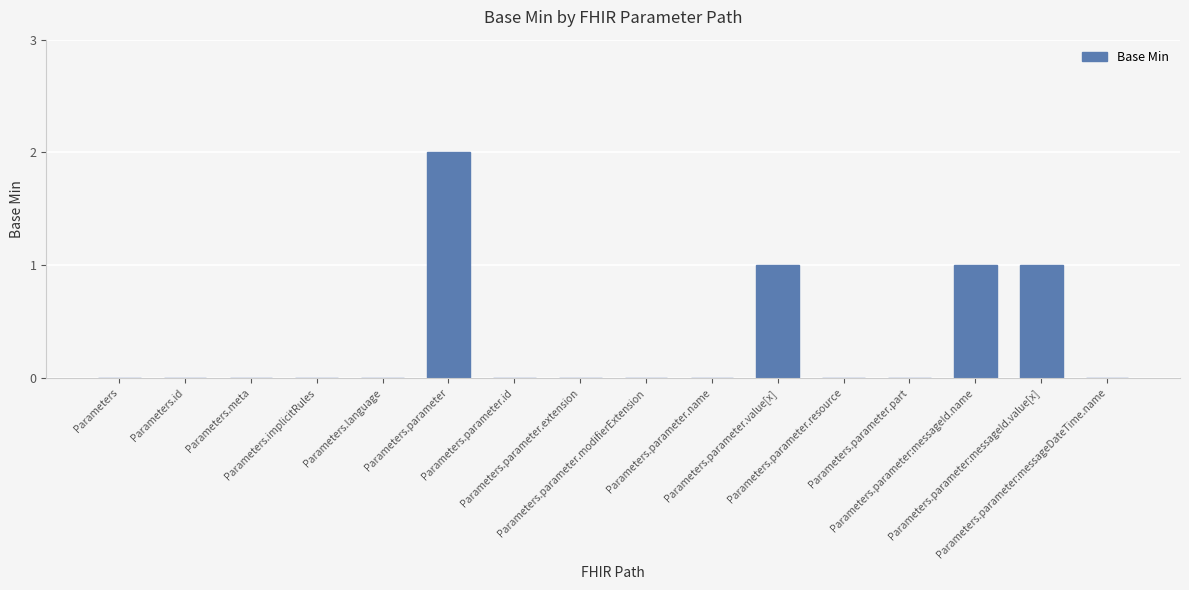

The value at Parameters.id is 0. True or false?

True